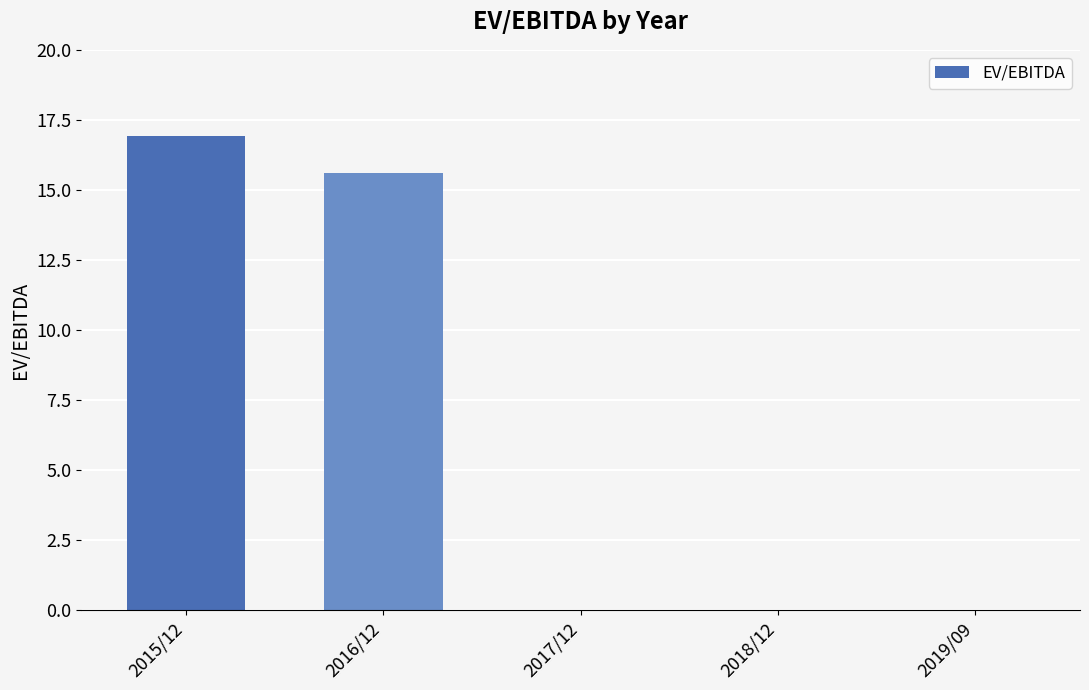

What is the change in value from 2016/12 to 2018/12?

-15.6